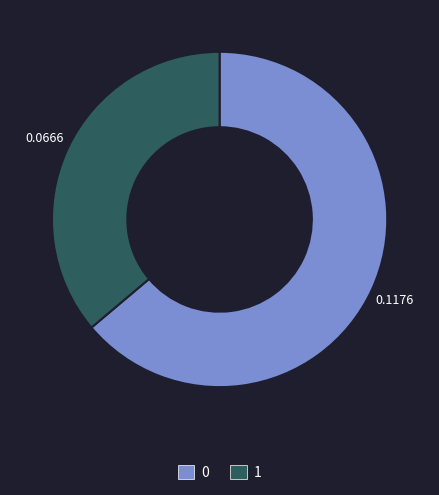

True or false: 1 accounts for 27% of the total.

False